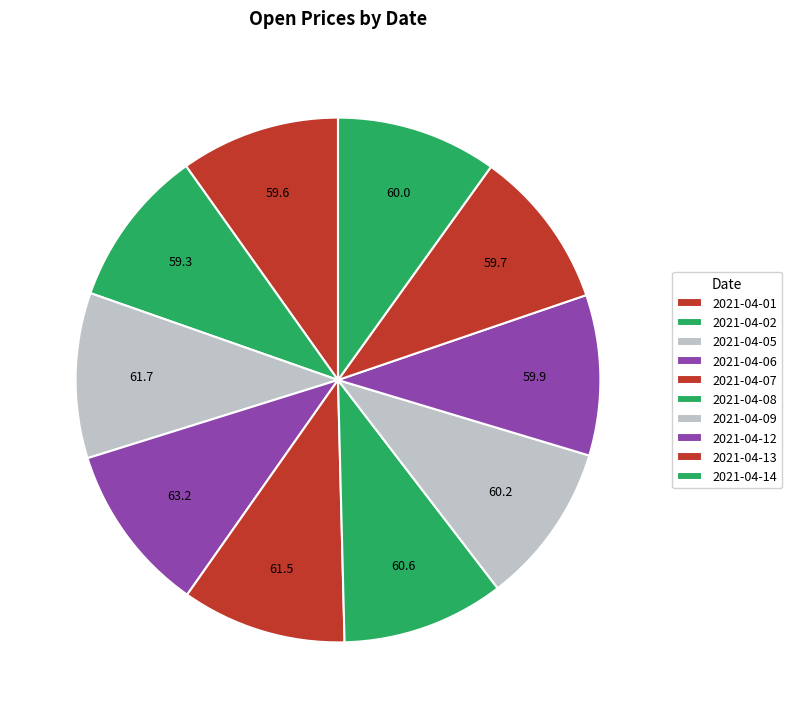

How many slices are in this pie chart?

10